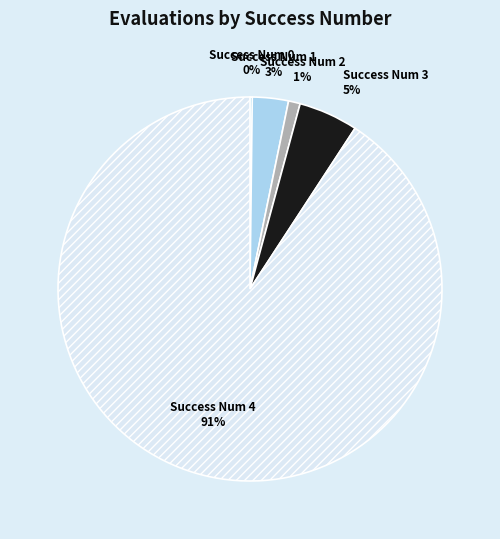

To the nearest percent, what is the average slice percentage?

20%